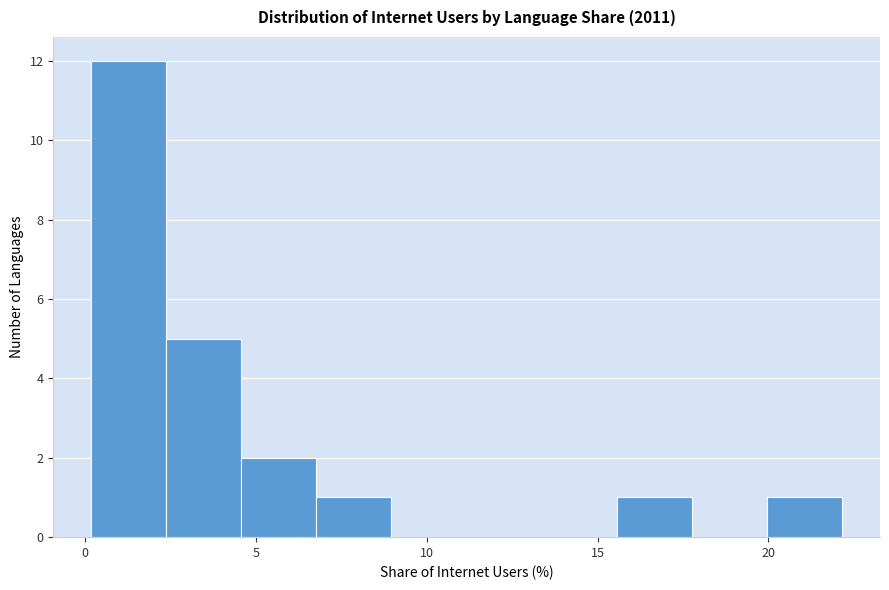

Which range on the x-axis has the tallest bar?

0.0 to 2.5